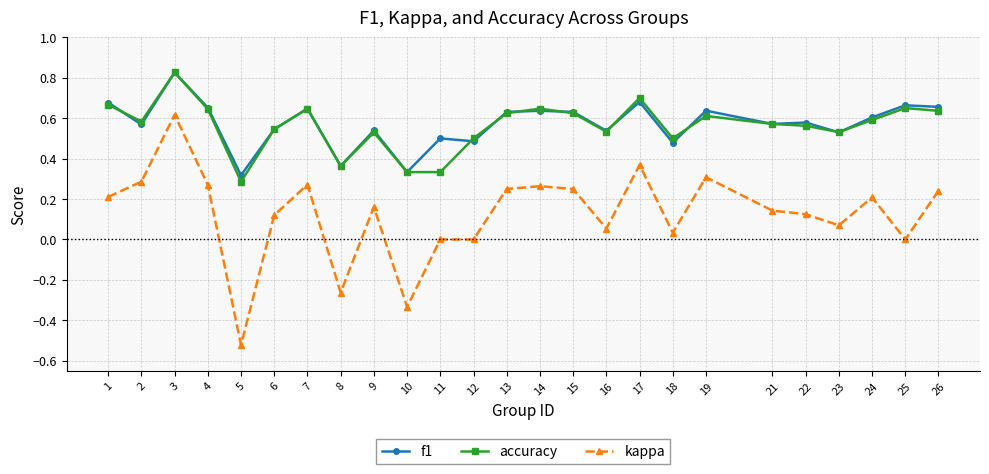

Which series has the widest spread of values?

kappa